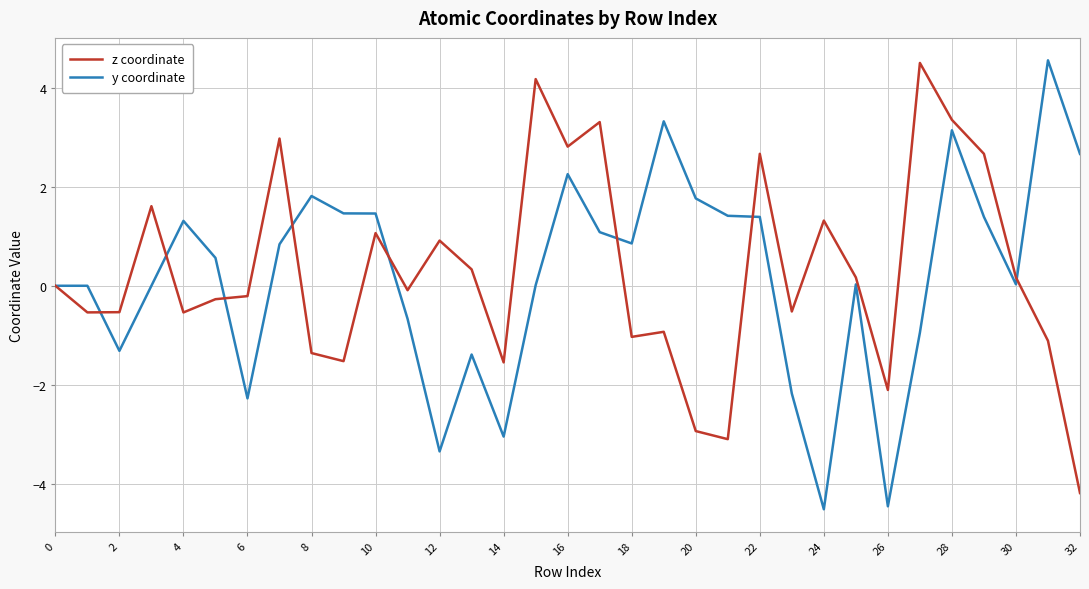

What is the maximum value for y coordinate?

4.6